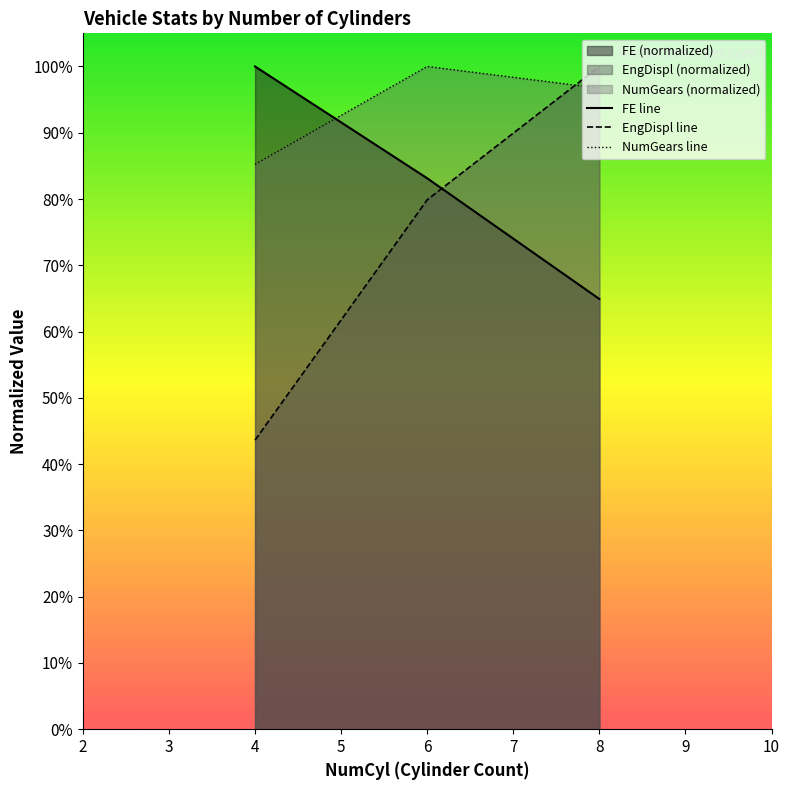

Rank the series by their average value, from highest to lowest.

NumGears line, FE line, EngDispl line